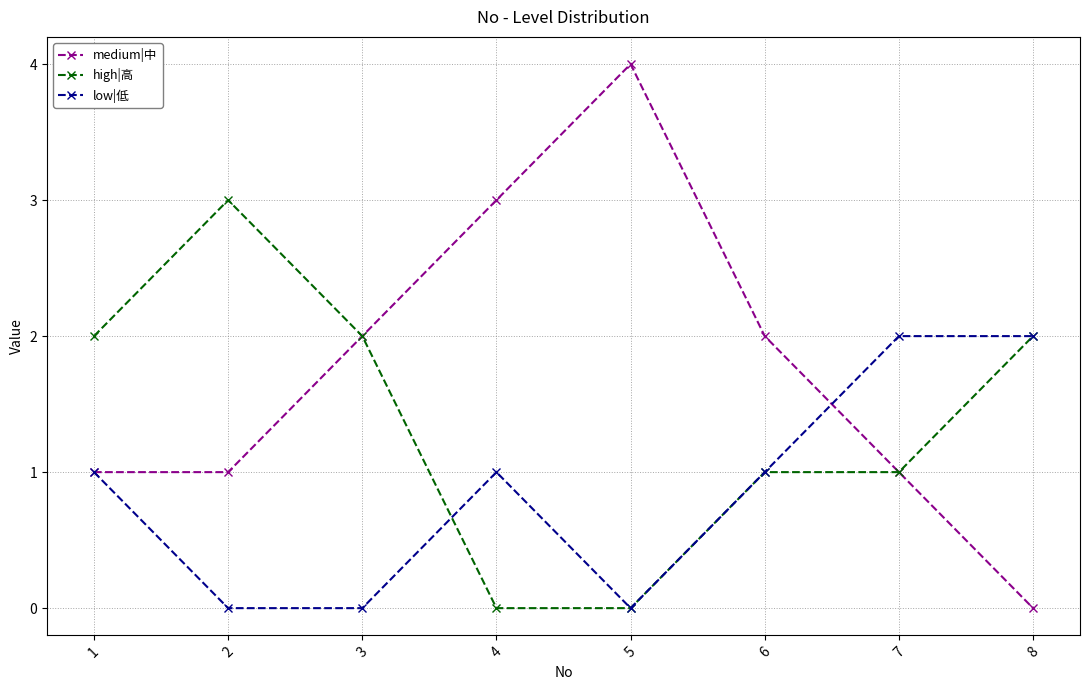

Is it true that medium|中 equals 1 at 2?

True